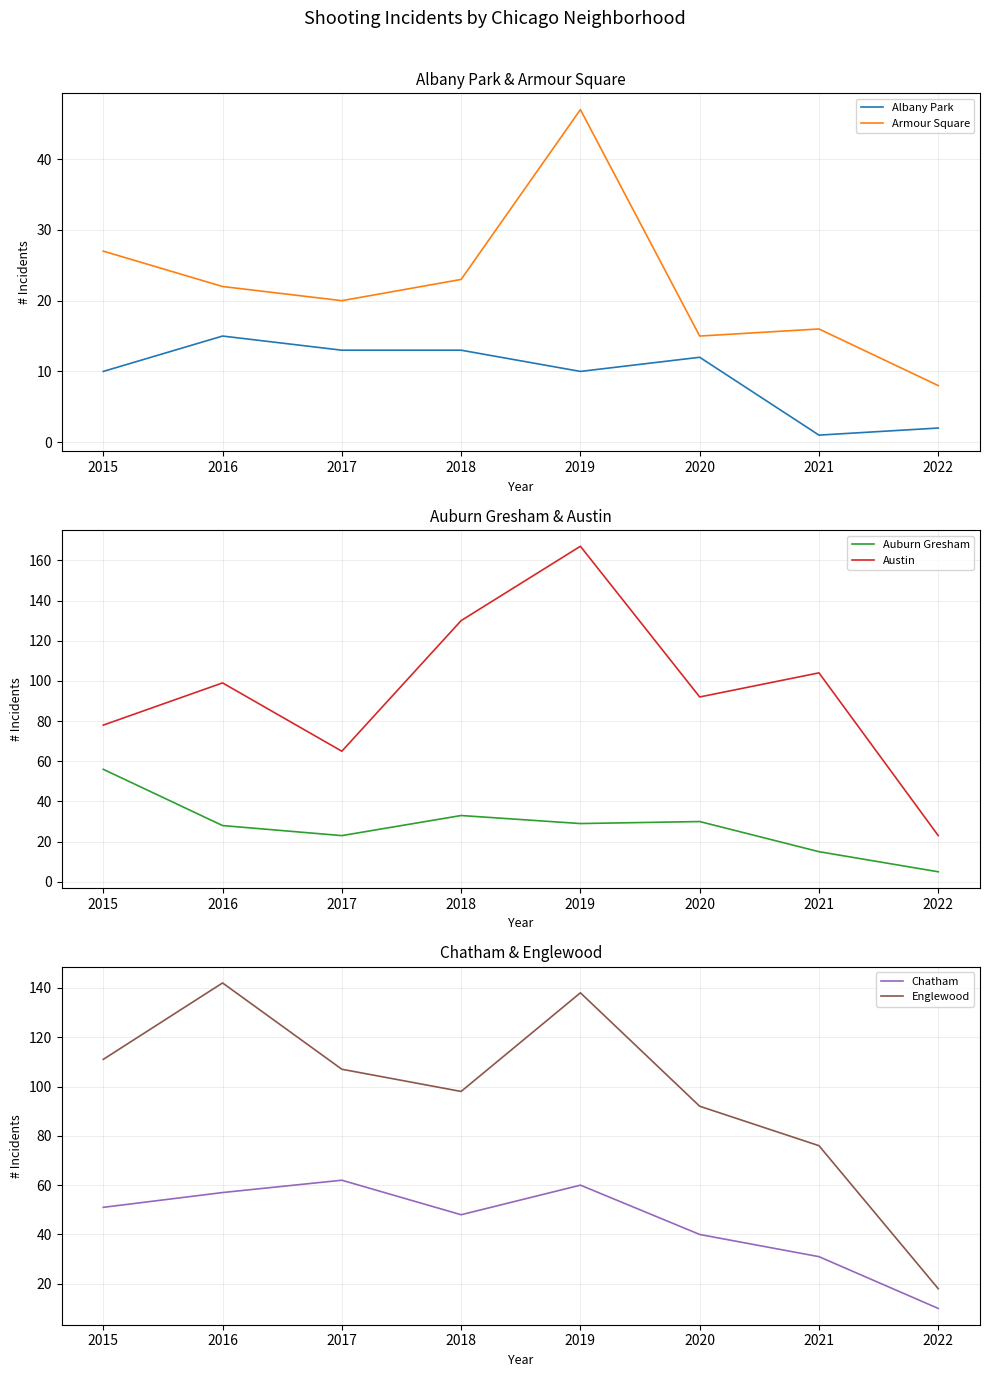

True or false: Chatham has a value of 40 at 2020.

True